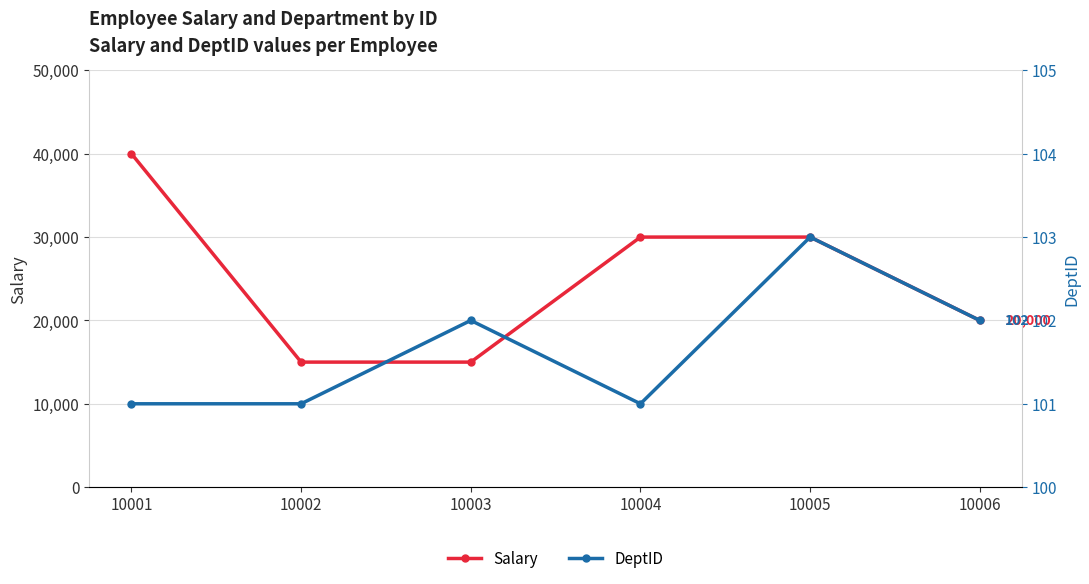

Where is the first local maximum for DeptID?

10003